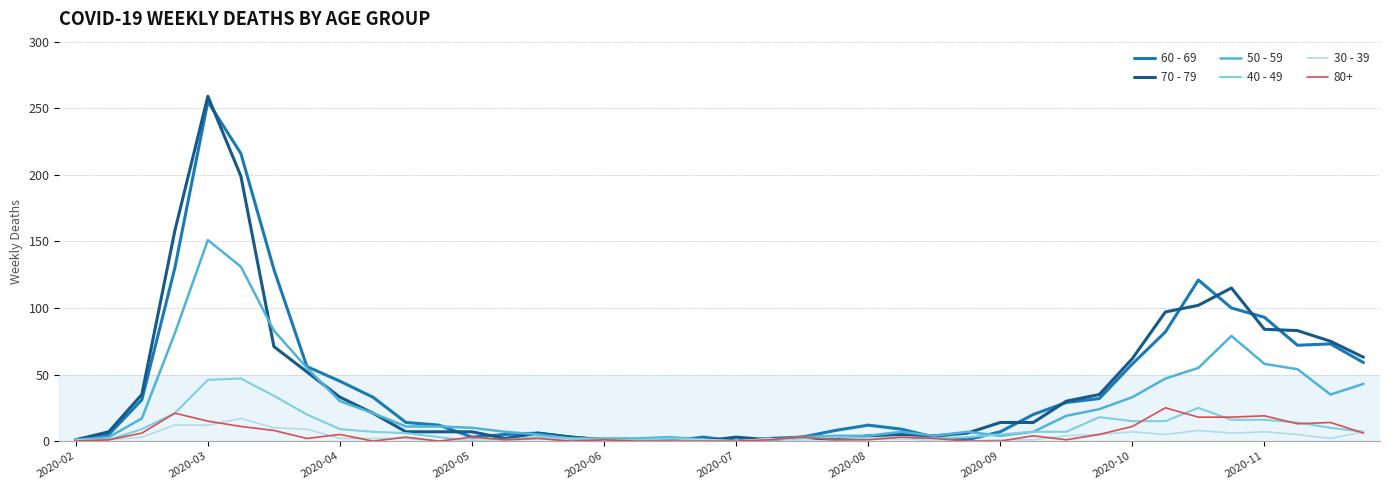

Which series has the largest range (max minus min)?

70 - 79